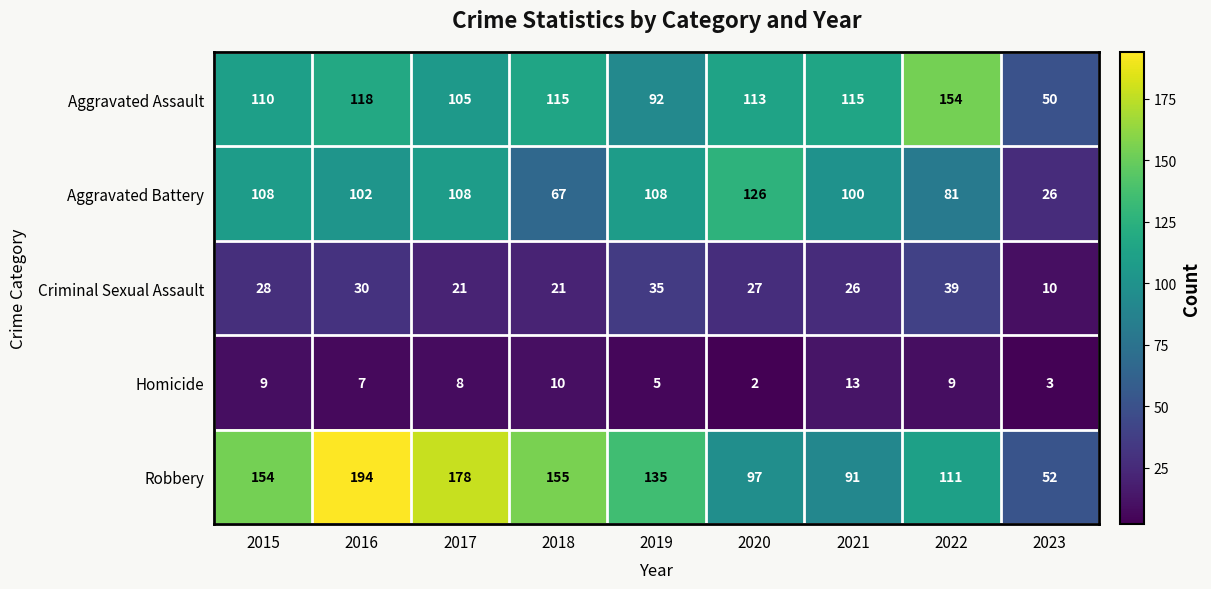

At which label does Robbery first exceed 135?

2015